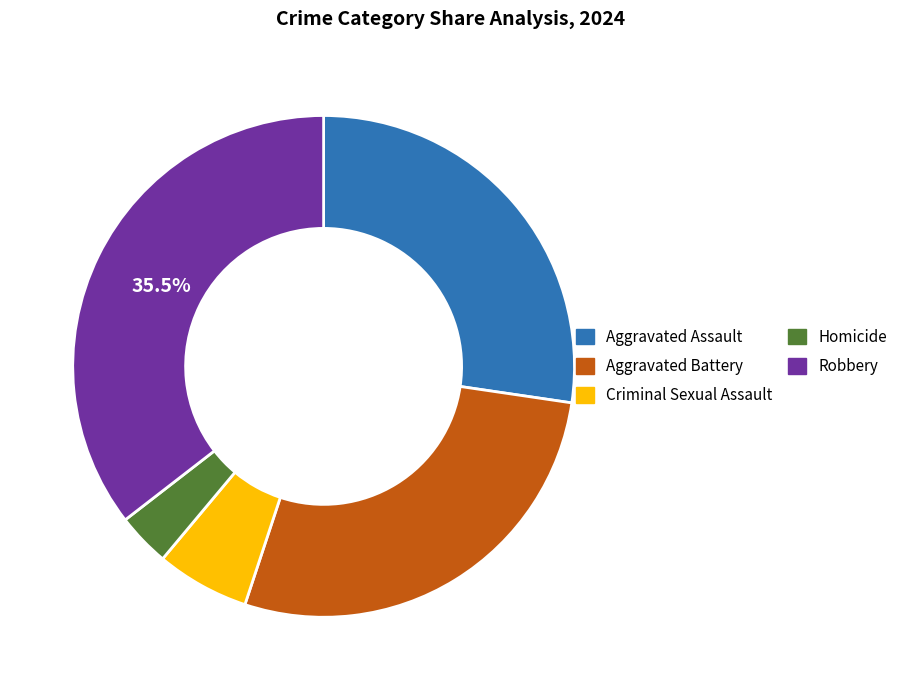

Between Aggravated Assault and Robbery, which is larger?

Robbery